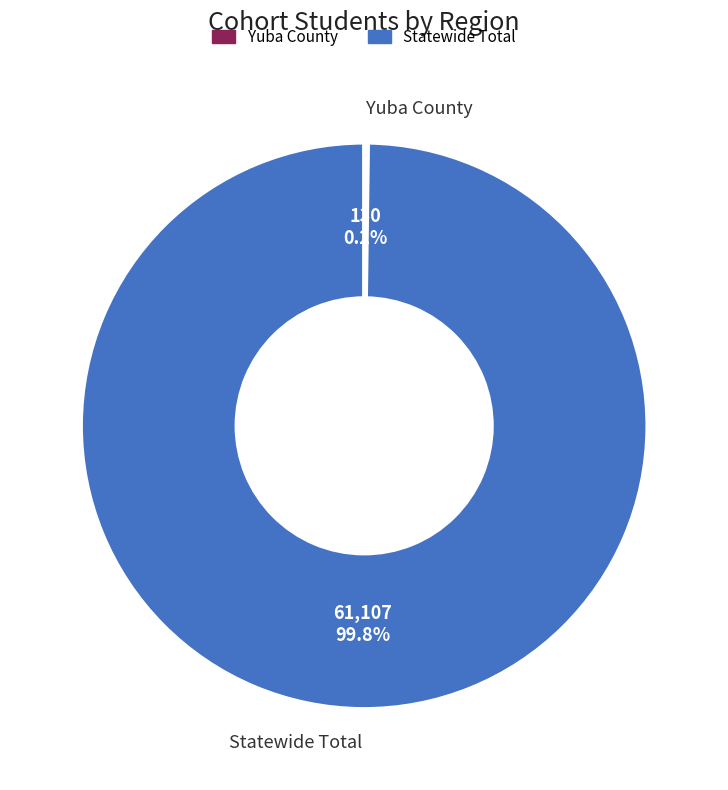

Is it true that Statewide Total is 88% of the pie?

False